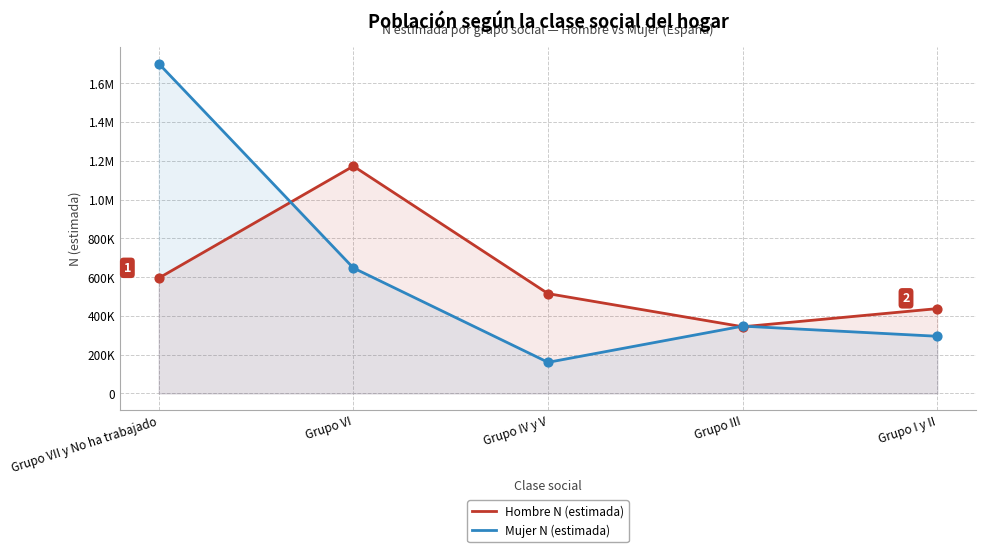

Which series reaches the maximum Y coordinate?

Mujer N (estimada)